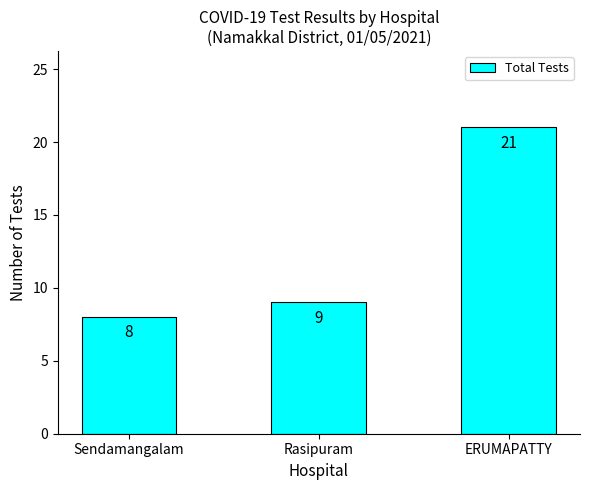

Is it true that the value at Sendamangalam is 8?

True